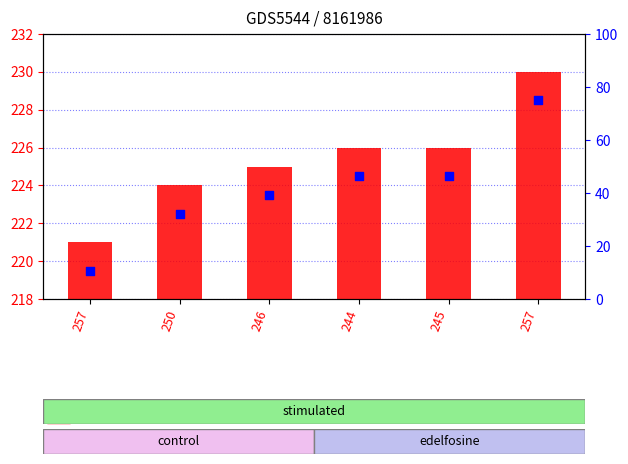

What is the total value across all series at 246?

448.5